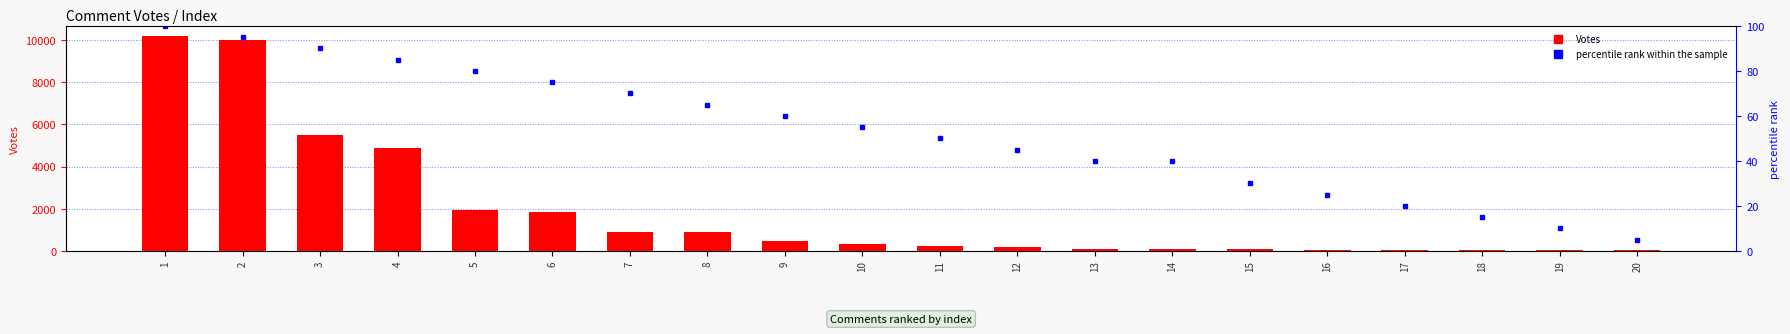

Rank the categories by percentile rank within the sample value from lowest to highest.

20, 19, 18, 17, 16, 15, 13, 14, 12, 11, 10, 9, 8, 7, 6, 5, 4, 3, 2, 1